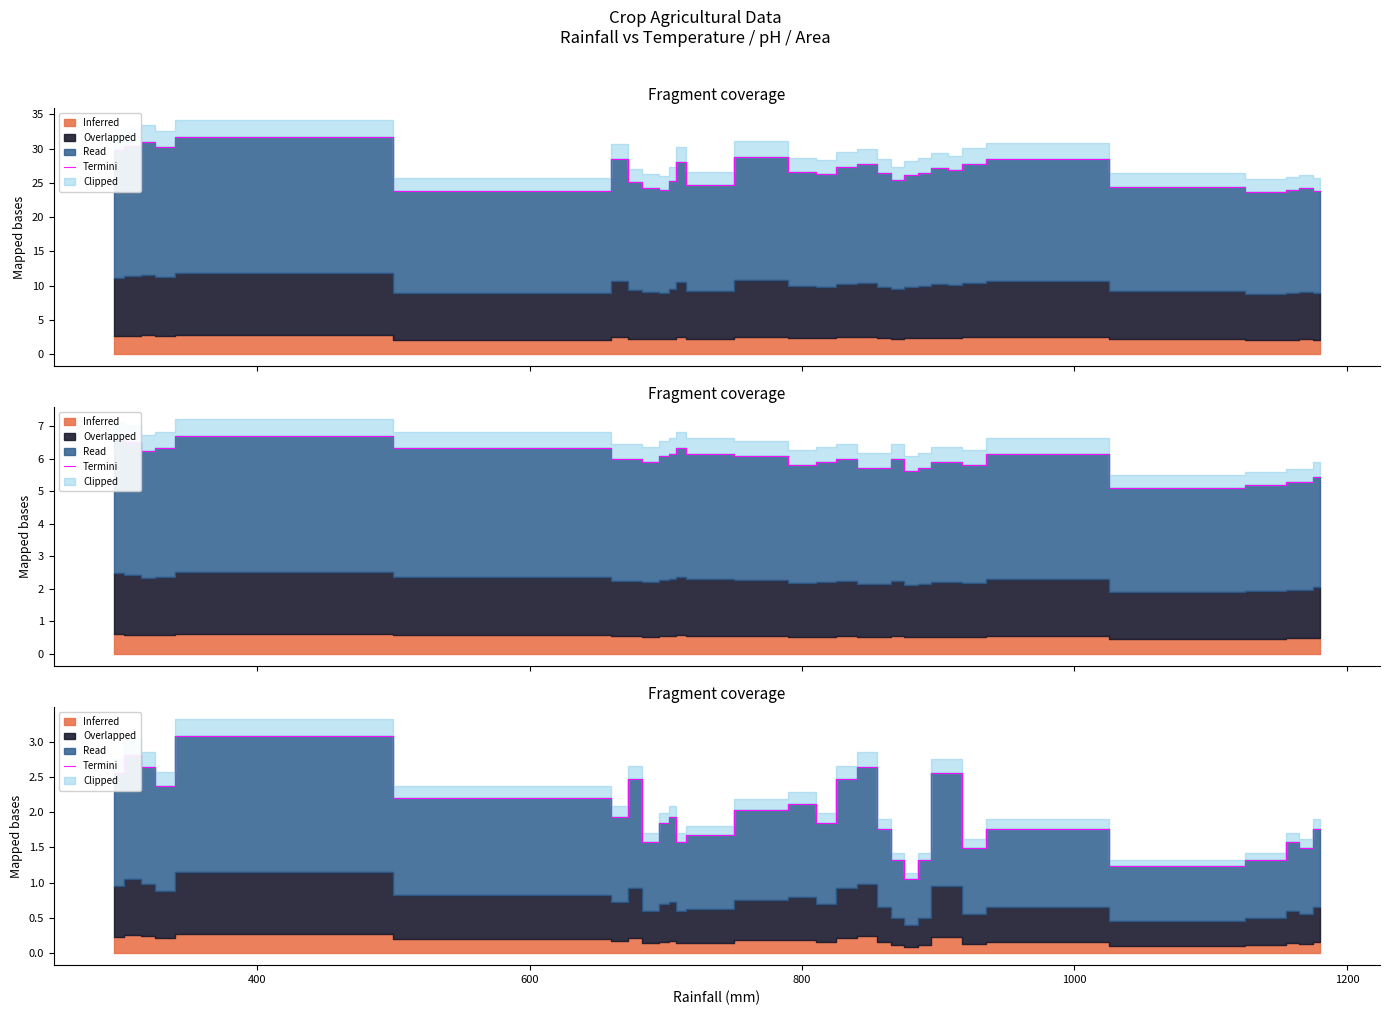

How many interior local peaks (higher than both neighbors) does the data have?

8